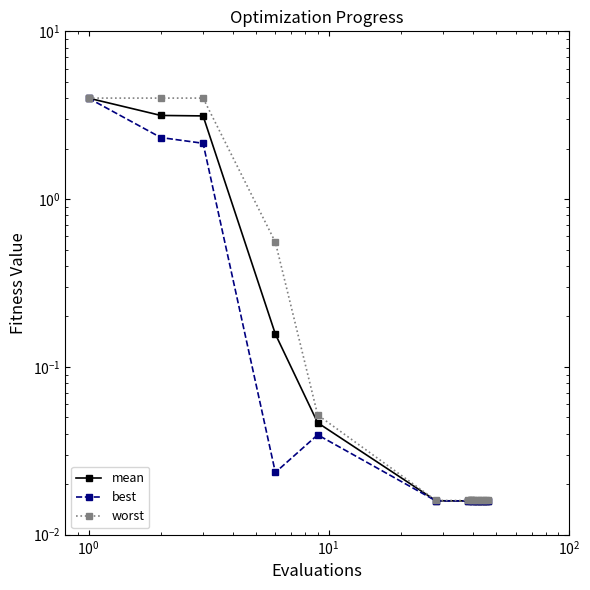

Is the value of mean at $\mathdefault{10^{2}}$ greater than the value of worst at 11?

Yes